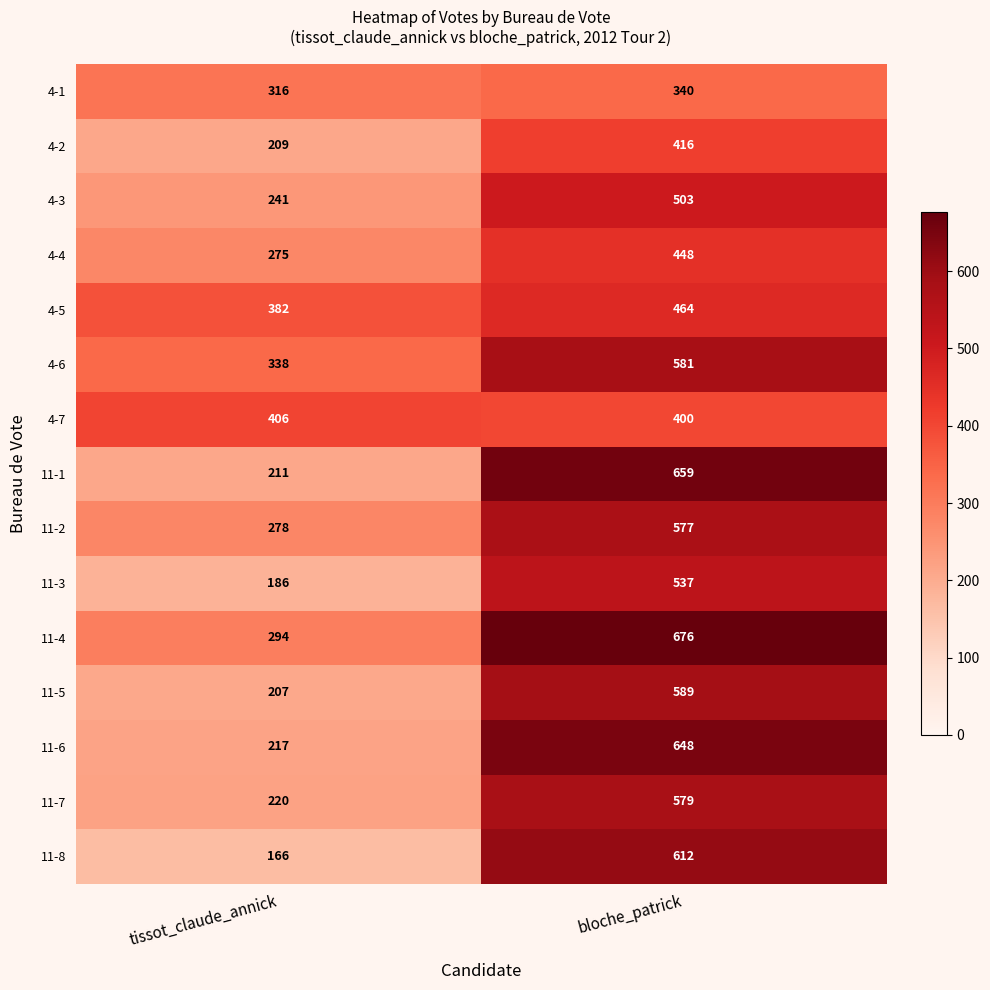

True or false: 4-1 has a value of 444 at bloche_patrick.

False